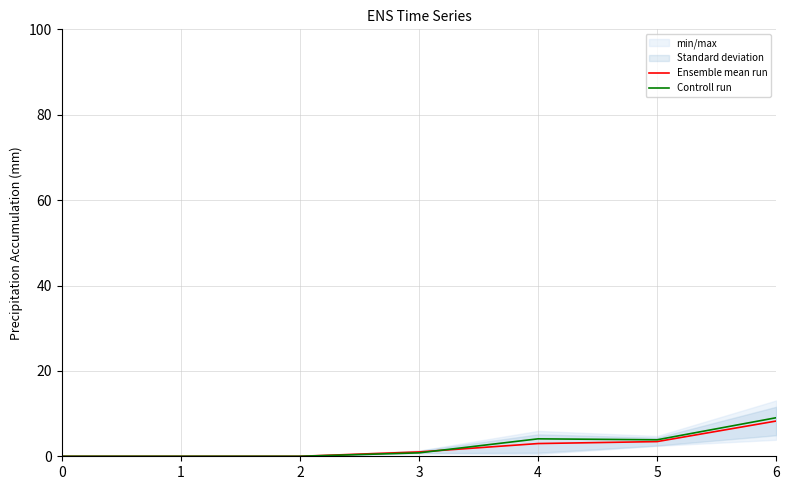

The Controll run series shows -4.8 at 2. True or false?

False